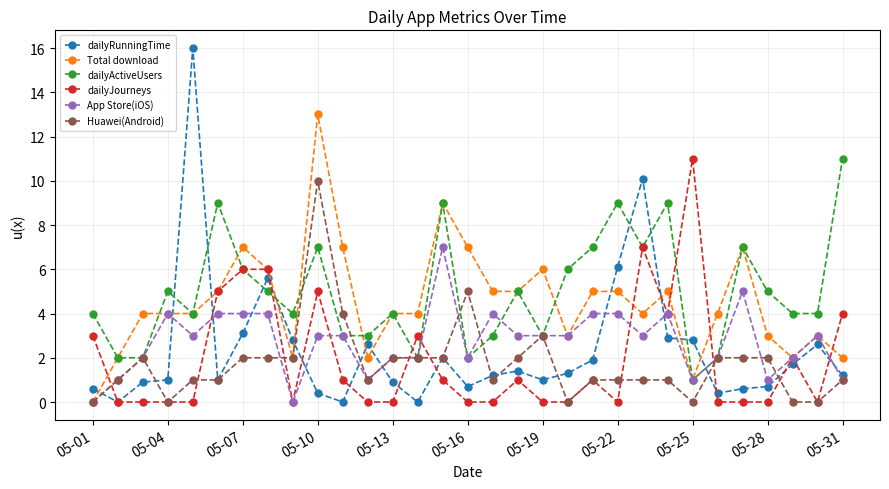

What is the value of the Huawei(Android) point at the 5th from the left?

1.0